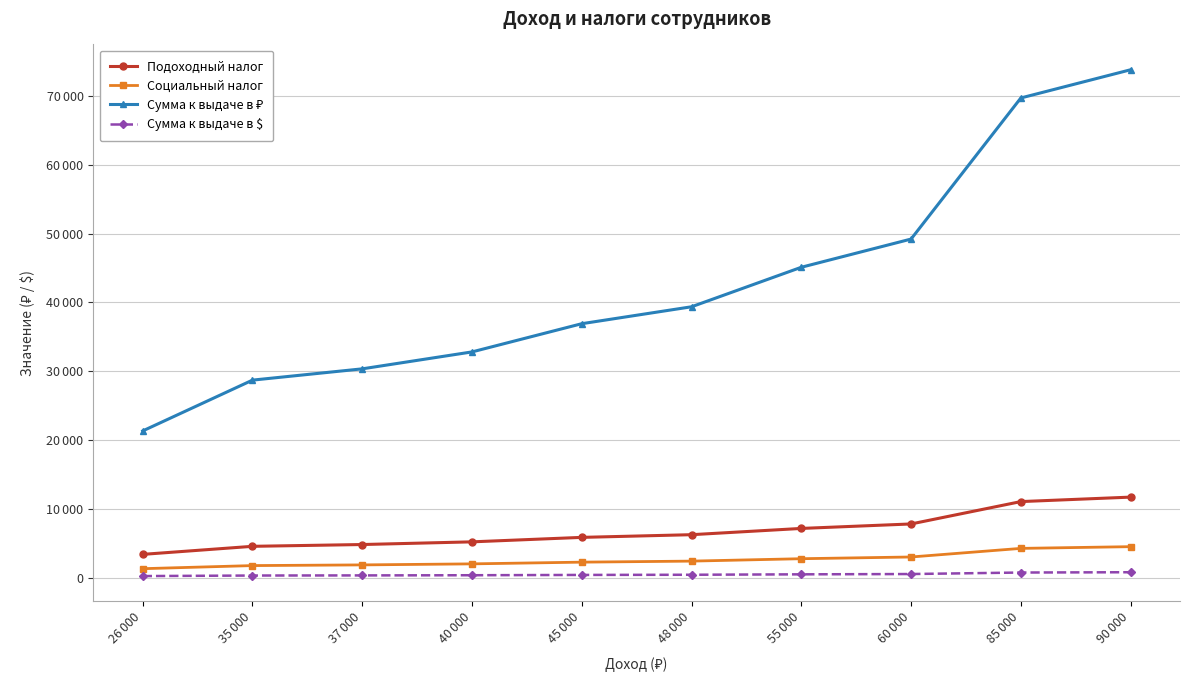

True or false: Сумма к выдаче в ₽ and Подоходный налог intersect in this chart.

False